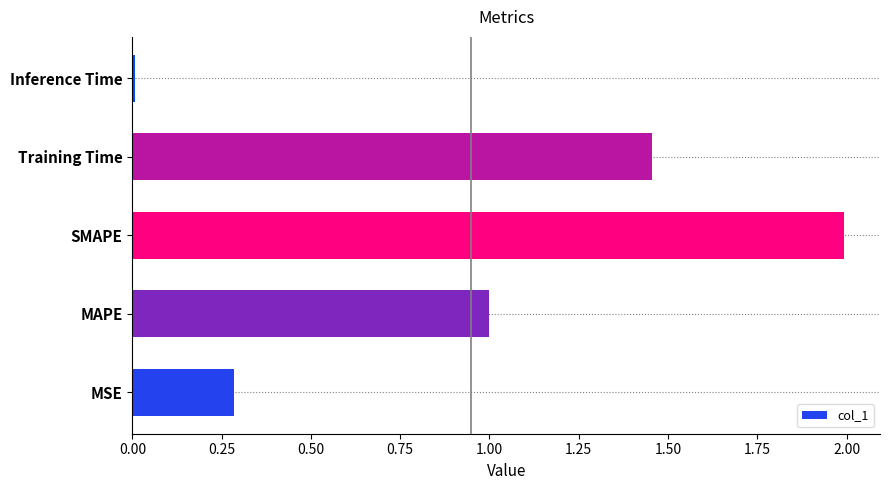

Between MSE and Inference Time, which is larger?

MSE